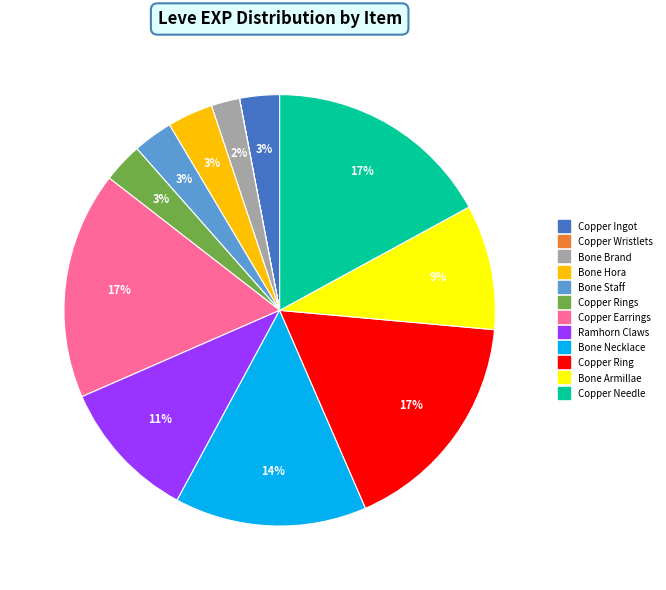

Is there a majority slice in this chart?

No